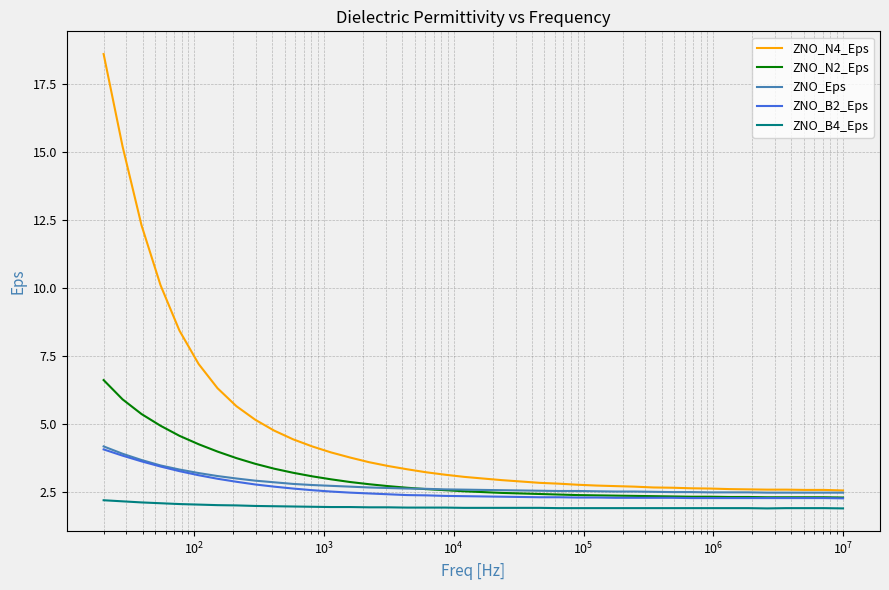

What is the maximum value for ZNO_N2_Eps?

6.6